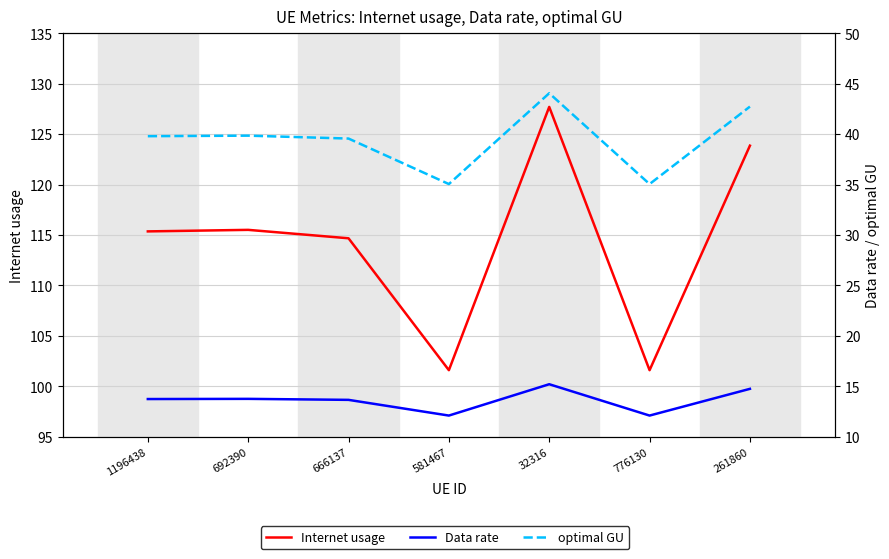

Rank the series by their maximum value, from highest to lowest.

Internet usage, optimal GU, Data rate